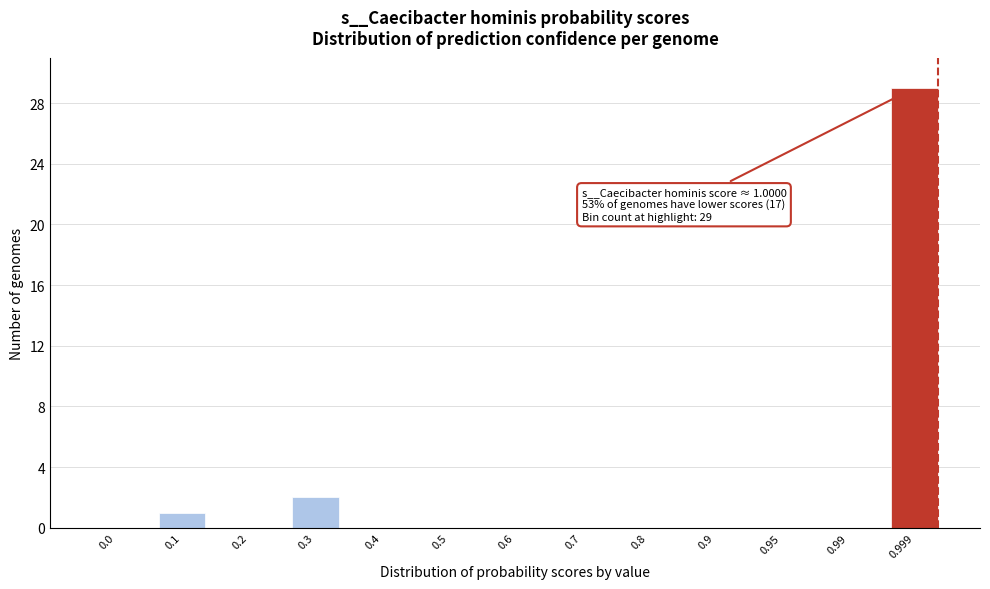

Reading right to left, extract all data points from this chart.

0.999=29	0.99=0	0.95=0	0.9=0	0.8=0	0.7=0	0.6=0	0.5=0	0.4=0	0.3=2	0.2=0	0.1=1	0.0=0